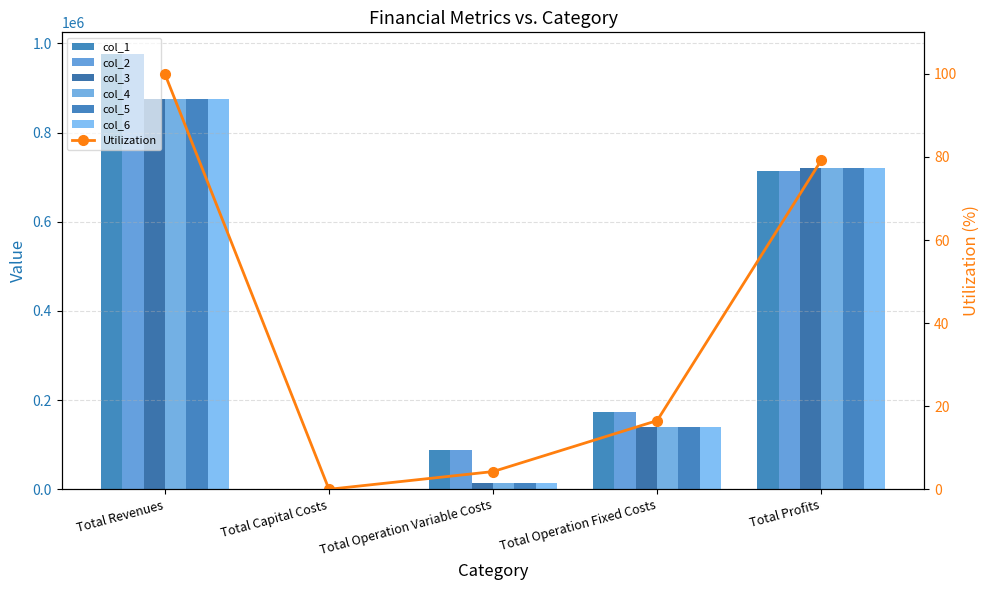

What is the label of the 5th bar from the right?

Total Revenues